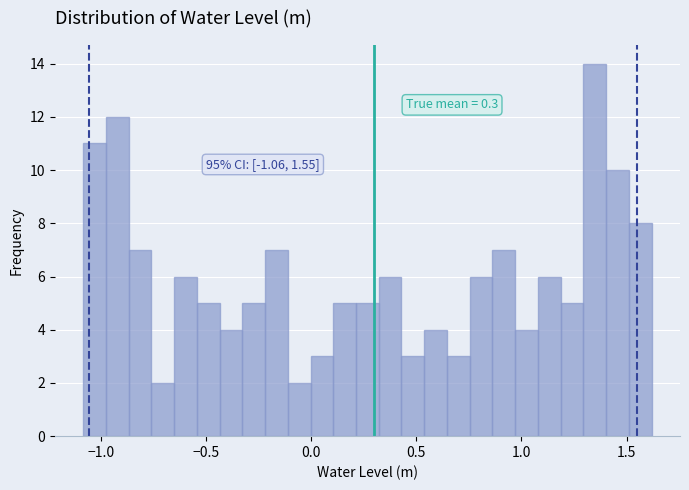

Around what value on the x-axis is the tallest bar? Give the approximate position of its centre, as read against the axis.

1.35